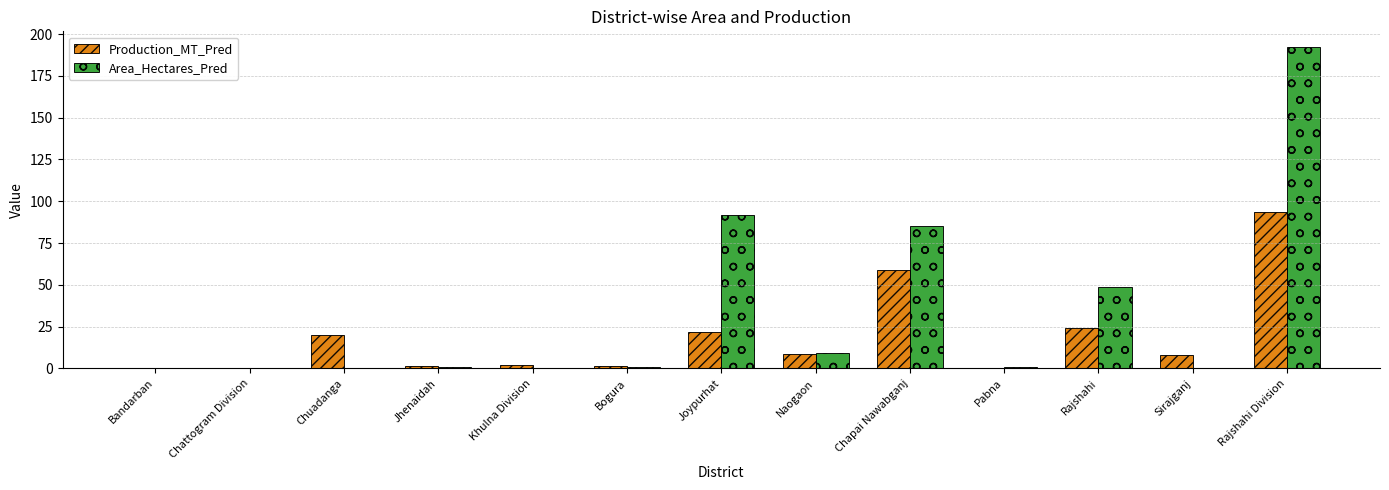

At which category is the sum across all series the highest?

Rajshahi Division